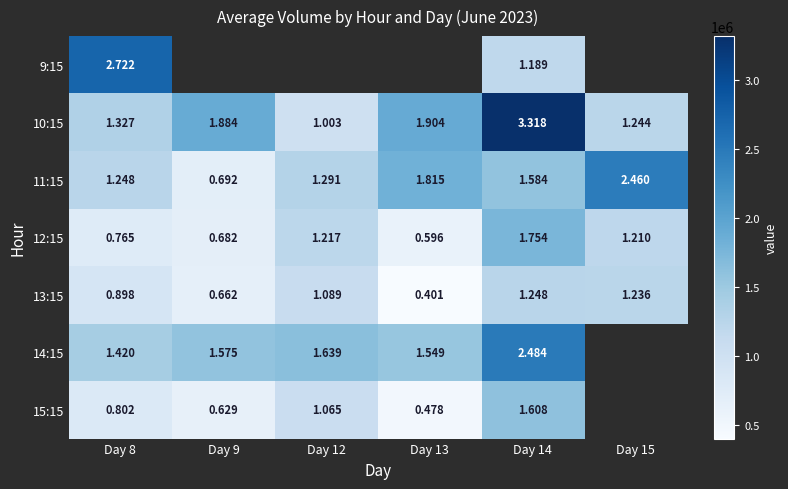

How many series are shown in this chart?

7